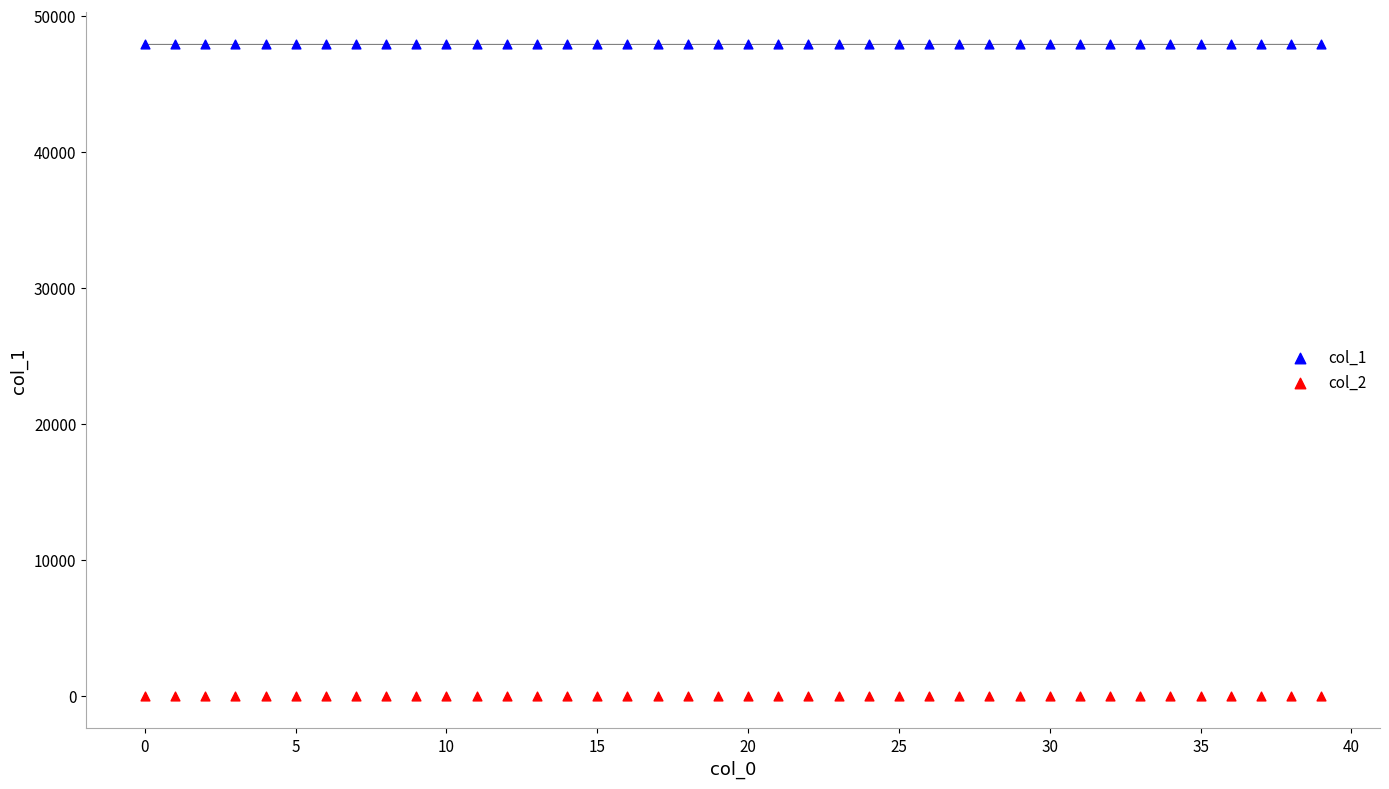

What are all the series names shown in the legend?

col_1, col_2